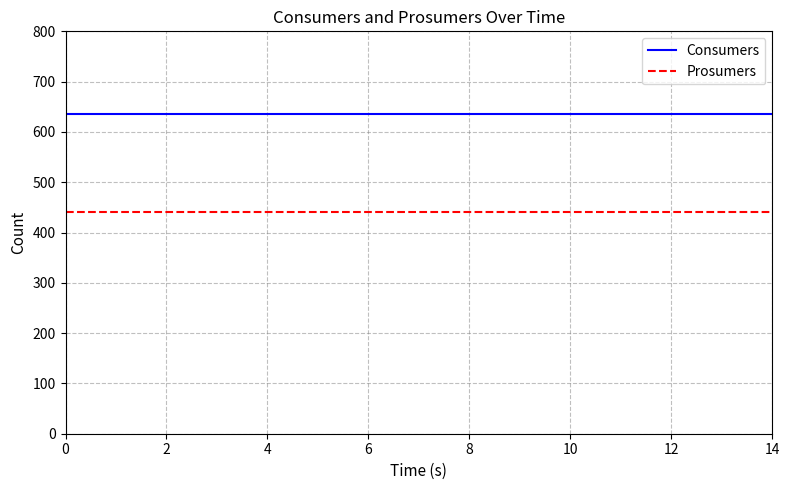

List the series in order of their overall mean, lowest first.

Prosumers, Consumers